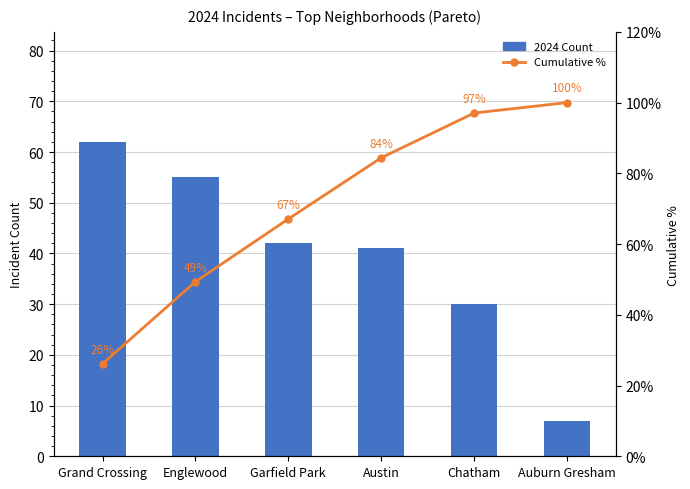

Does the chart contain any negative values?

No